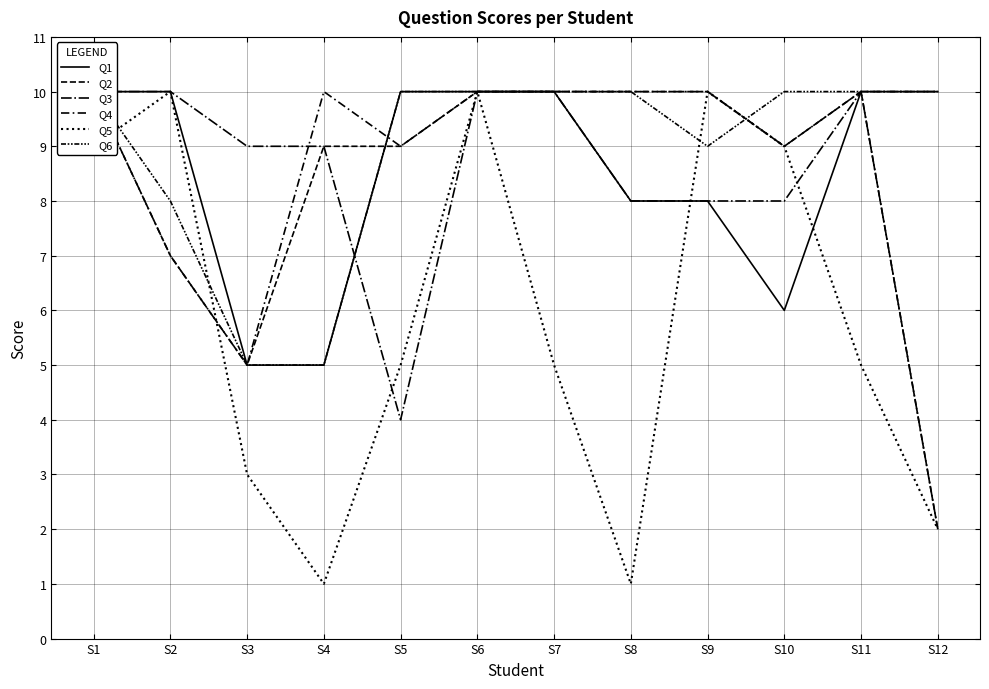

What is the approximate value of Q5 at S7?

5